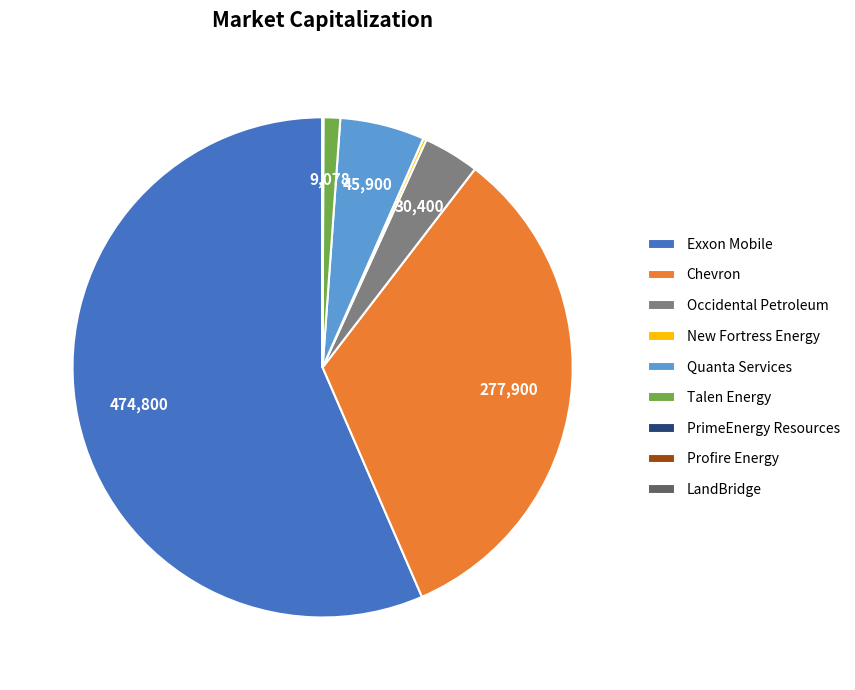

What is the ratio of the value at Occidental Petroleum to the value at Quanta Services?

0.7